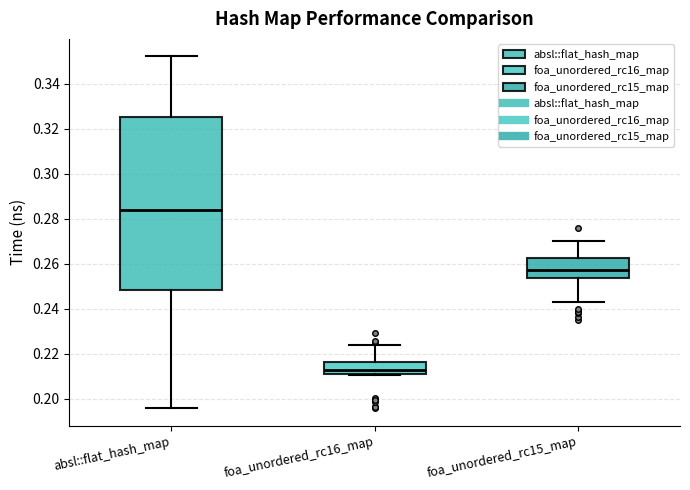

Reading left to right, read every box against the y-axis: the position of its median line, the range the box covers, and the ends of its whiskers. The values are not printed on the chart, so give them approximately, as read against the axis.

absl::flat_hash_map: median 0.284, box 0.248 to 0.326, whiskers 0.196 to 0.352
foa_unordered_rc16_map: median 0.212, box 0.210 to 0.216, whiskers 0.210 to 0.224
foa_unordered_rc15_map: median 0.256, box 0.254 to 0.262, whiskers 0.242 to 0.270